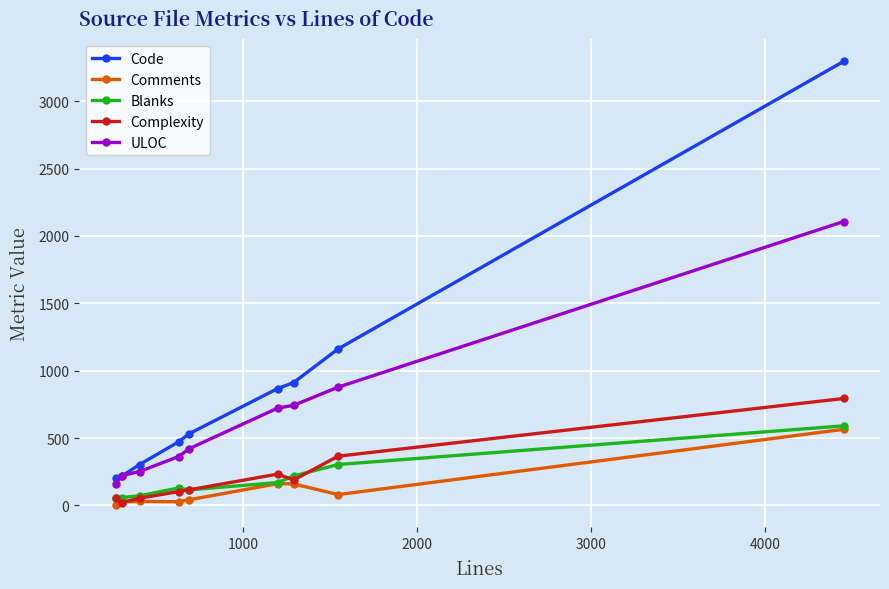

Which series has the largest total across all categories?

Code